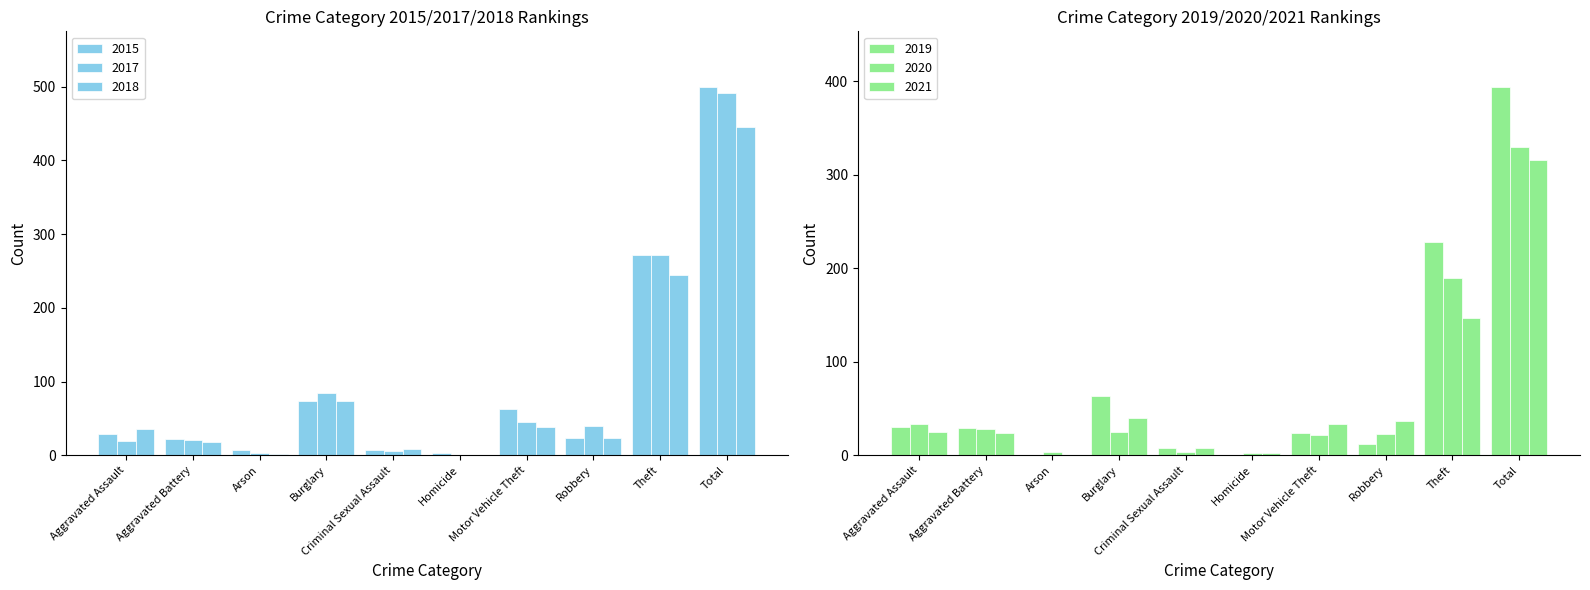

Reading left to right, what are all the values shown in this chart?

2015: Aggravated Assault=29	Aggravated Battery=22	Arson=7	Burglary=73	Criminal Sexual Assault=7	Homicide=3	Motor Vehicle Theft=63	Robbery=24	Theft=272	Total=500
2017: Aggravated Assault=20	Aggravated Battery=21	Arson=3	Burglary=85	Criminal Sexual Assault=6	Homicide=1	Motor Vehicle Theft=45	Robbery=40	Theft=271	Total=492
2019: Aggravated Assault=30	Aggravated Battery=29	Arson=0	Burglary=63	Criminal Sexual Assault=8	Homicide=0	Motor Vehicle Theft=24	Robbery=12	Theft=228	Total=394
2020: Aggravated Assault=33	Aggravated Battery=28	Arson=3	Burglary=25	Criminal Sexual Assault=4	Homicide=2	Motor Vehicle Theft=22	Robbery=23	Theft=189	Total=329
2018: Aggravated Assault=36	Aggravated Battery=18	Arson=2	Burglary=74	Criminal Sexual Assault=8	Homicide=0	Motor Vehicle Theft=38	Robbery=24	Theft=245	Total=445
2021: Aggravated Assault=25	Aggravated Battery=24	Arson=0	Burglary=40	Criminal Sexual Assault=8	Homicide=2	Motor Vehicle Theft=33	Robbery=37	Theft=147	Total=316